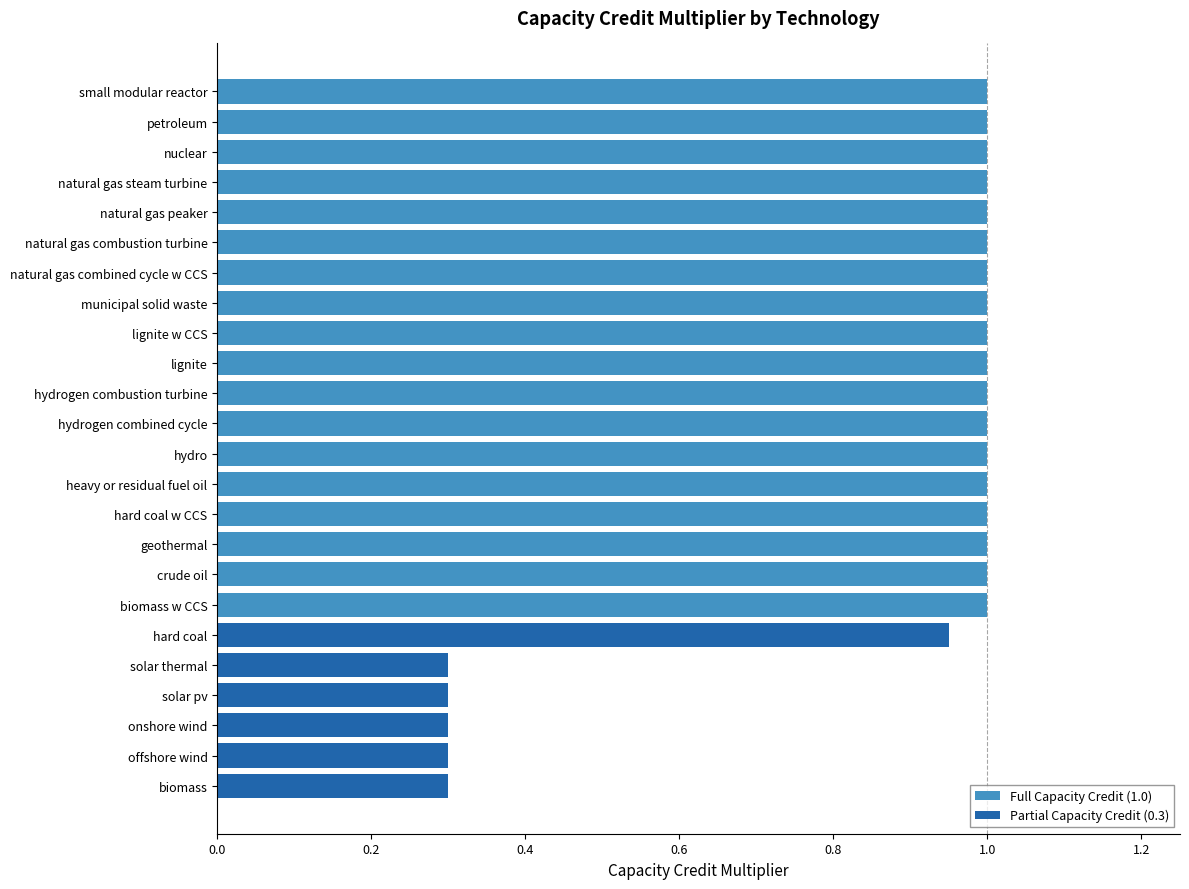

Between petroleum and hard coal w CCS, which is larger?

petroleum